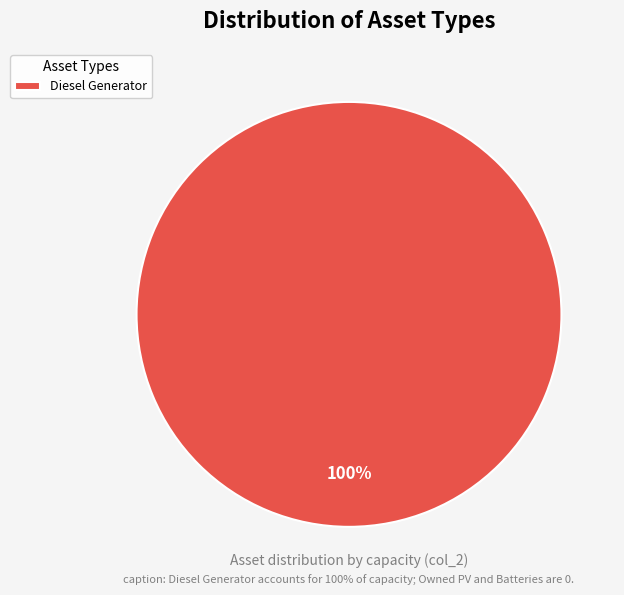

How many slices are in this pie chart?

1